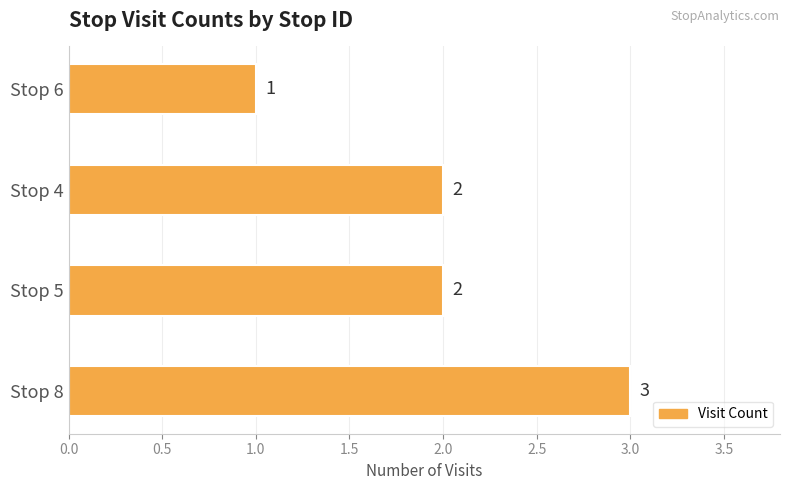

Does the chart contain any negative values?

No